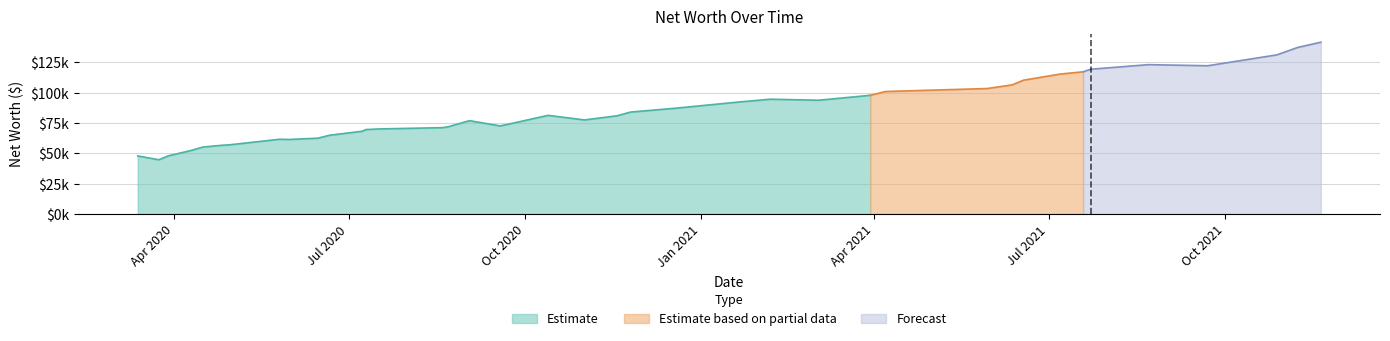

Which has a higher value, 2020-07-17 or 2020-09-26?

2020-09-26